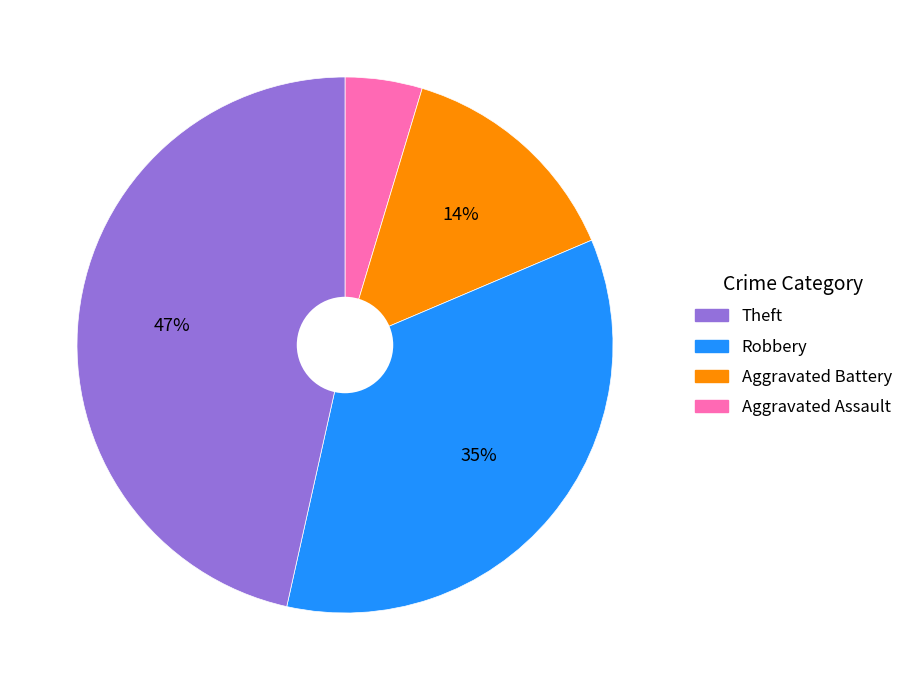

Does any single category account for the majority?

No